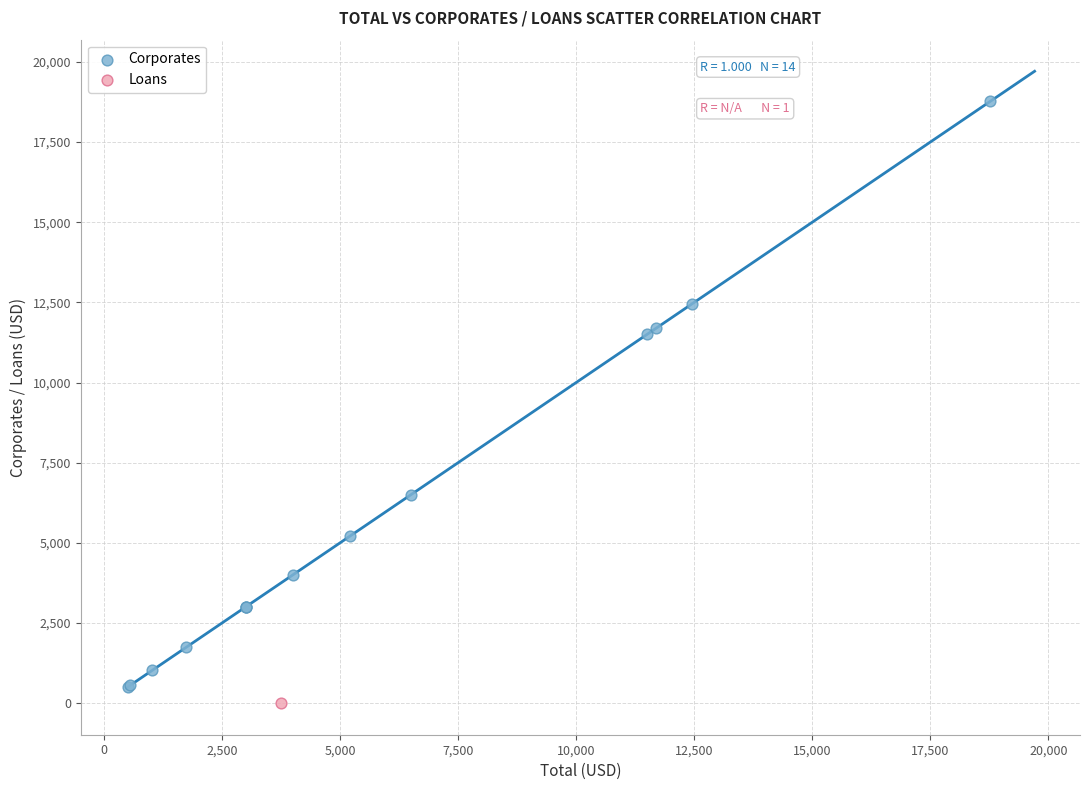

What are all the series names shown in the legend?

Corporates, Loans